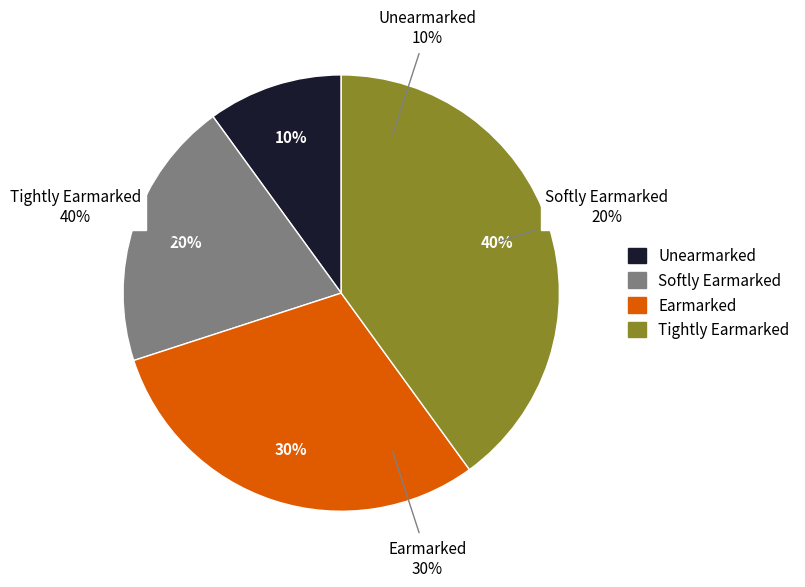

True or false: Unearmarked accounts for 10% of the total.

True